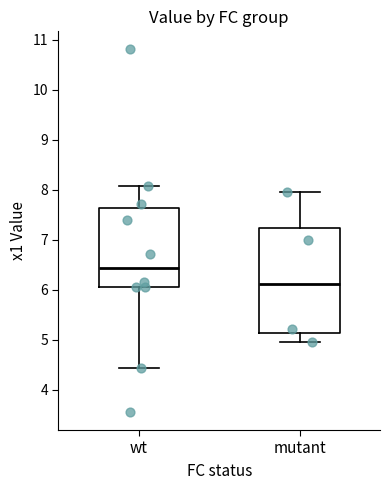

Reading left to right, transcribe this box plot: for each box, give where its median line is, the range the box spans, and where its two whiskers end, as read against the y-axis. The values are not printed on the chart, so give them approximately, as read against the axis.

wt: median 6.4, box 6.1 to 7.6, whiskers 4.4 to 8.1
mutant: median 6.1, box 5.1 to 7.2, whiskers 4.9 to 8.0